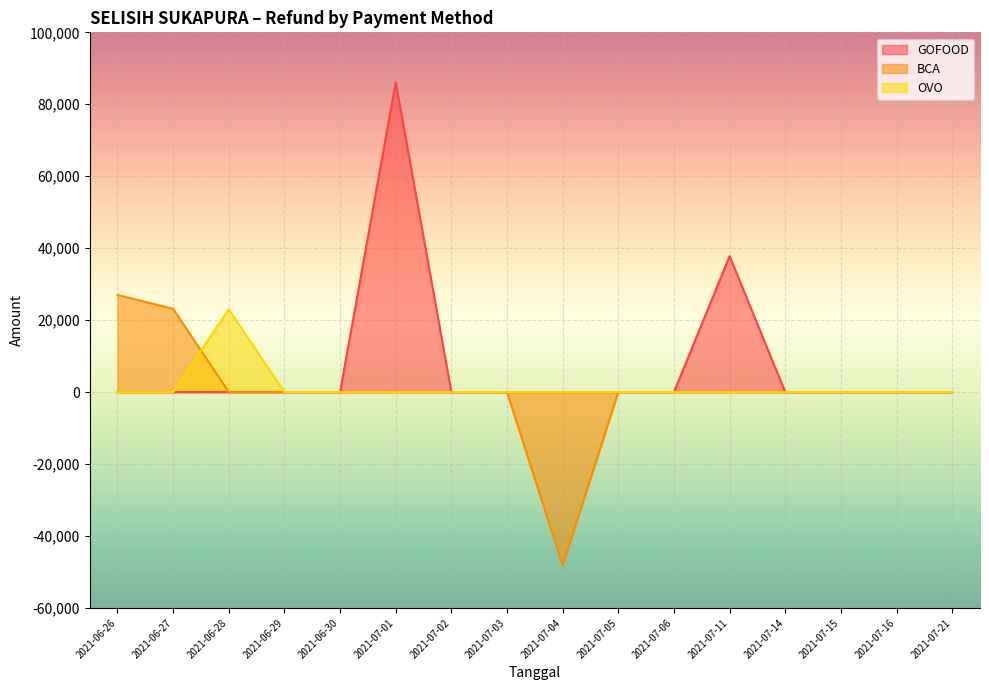

What is the difference between the maximum and minimum values in the GOFOOD series?

86100